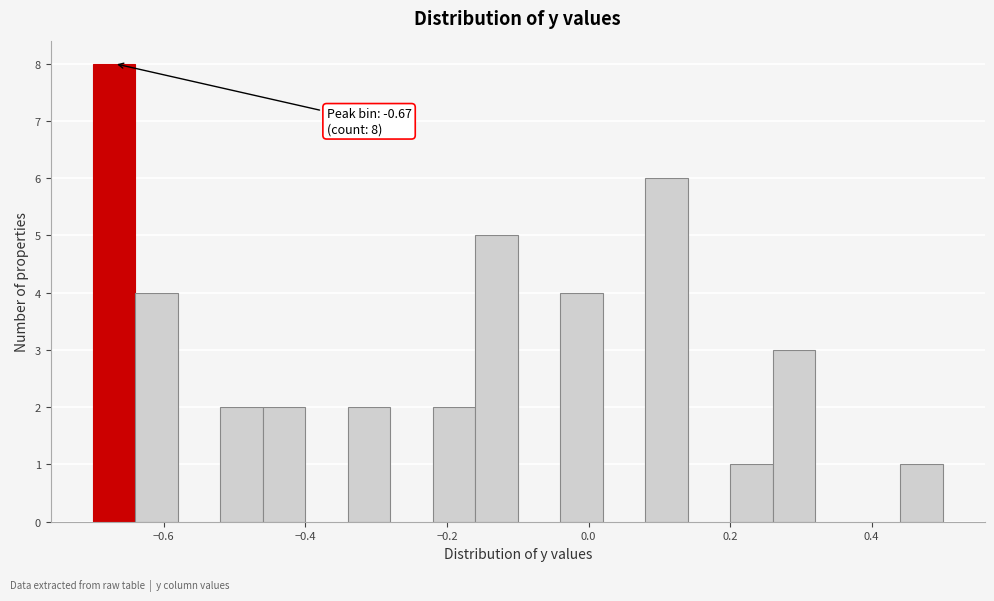

Around what value on the x-axis is the tallest bar? Give the approximate position of its centre, as read against the axis.

-0.66